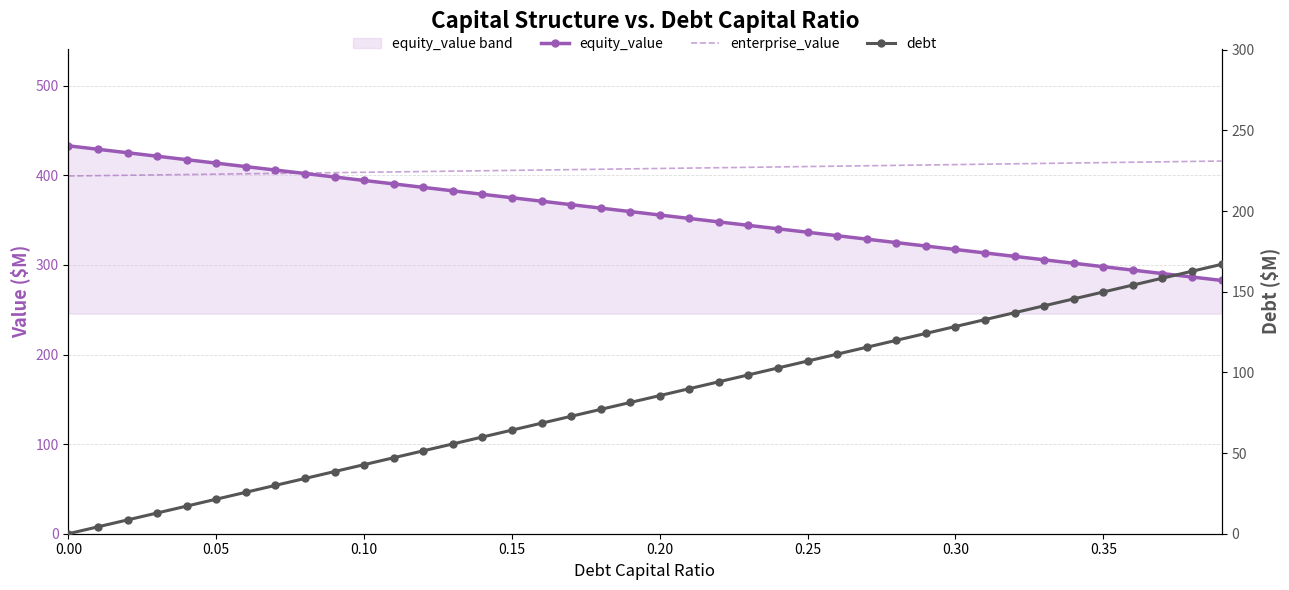

Rank the series by their maximum value, from lowest to highest.

debt, enterprise_value, equity_value